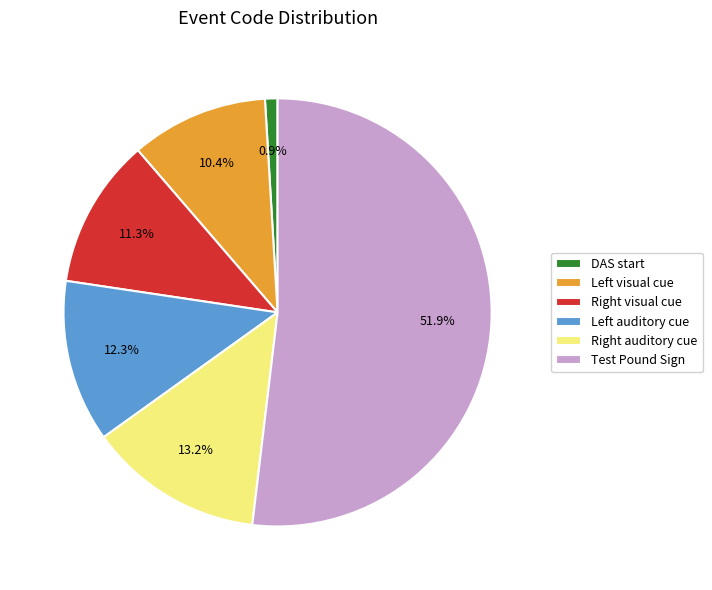

What is the smallest slice in the pie chart?

DAS start